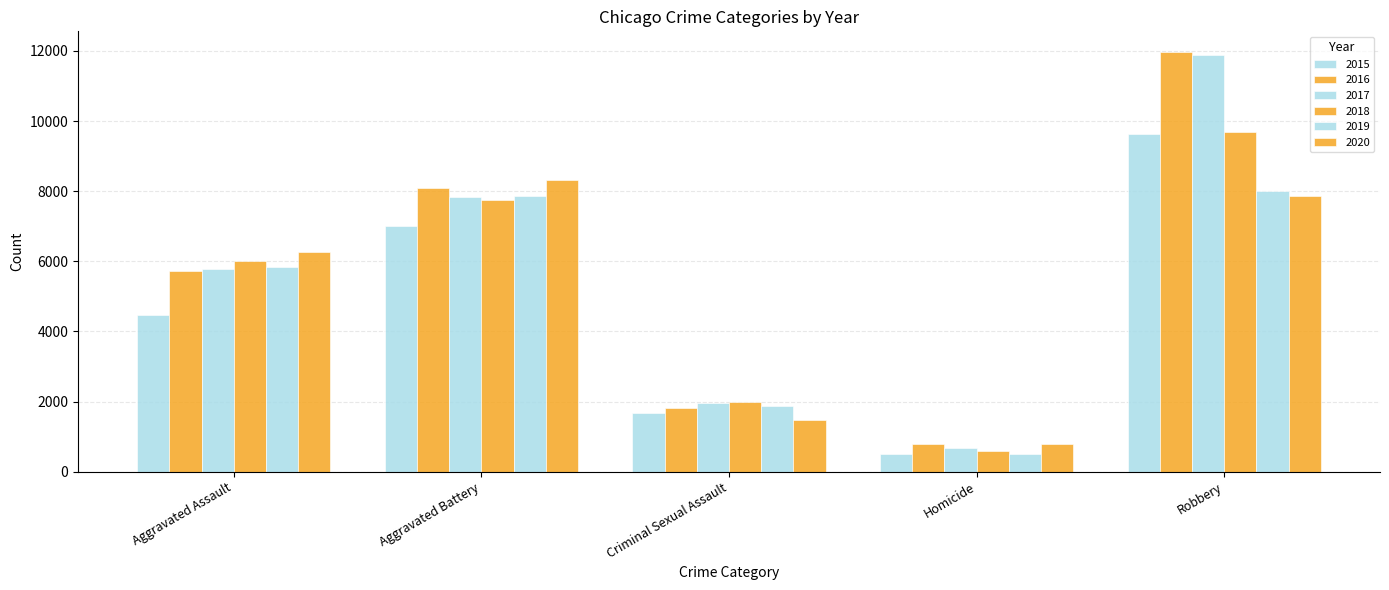

List the series in order of their peak value, lowest first.

2019, 2020, 2015, 2018, 2017, 2016